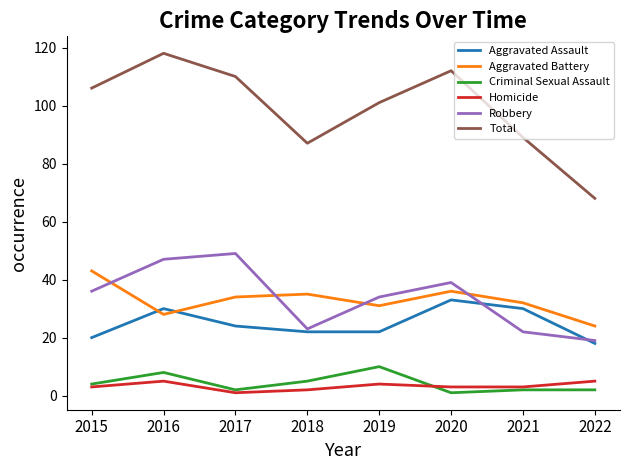

Which series has the widest spread of values?

Total